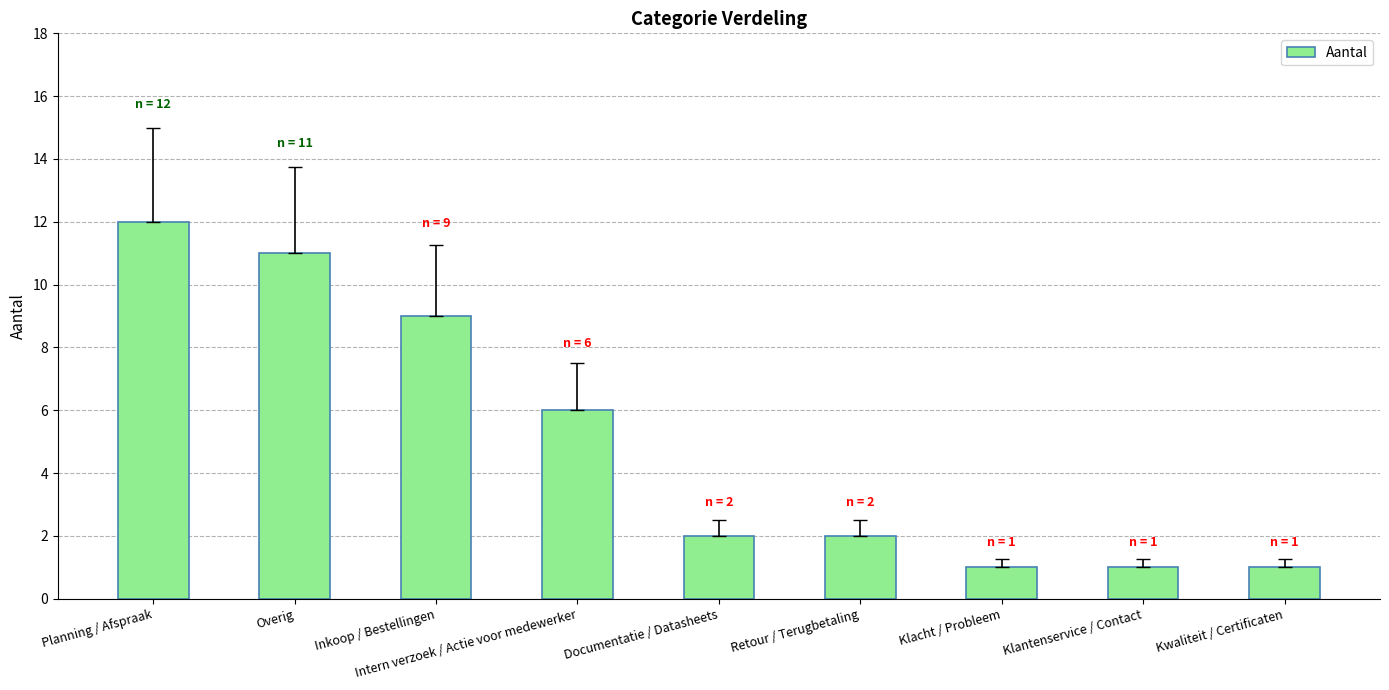

Is it true that the value at Inkoop / Bestellingen is 9?

True